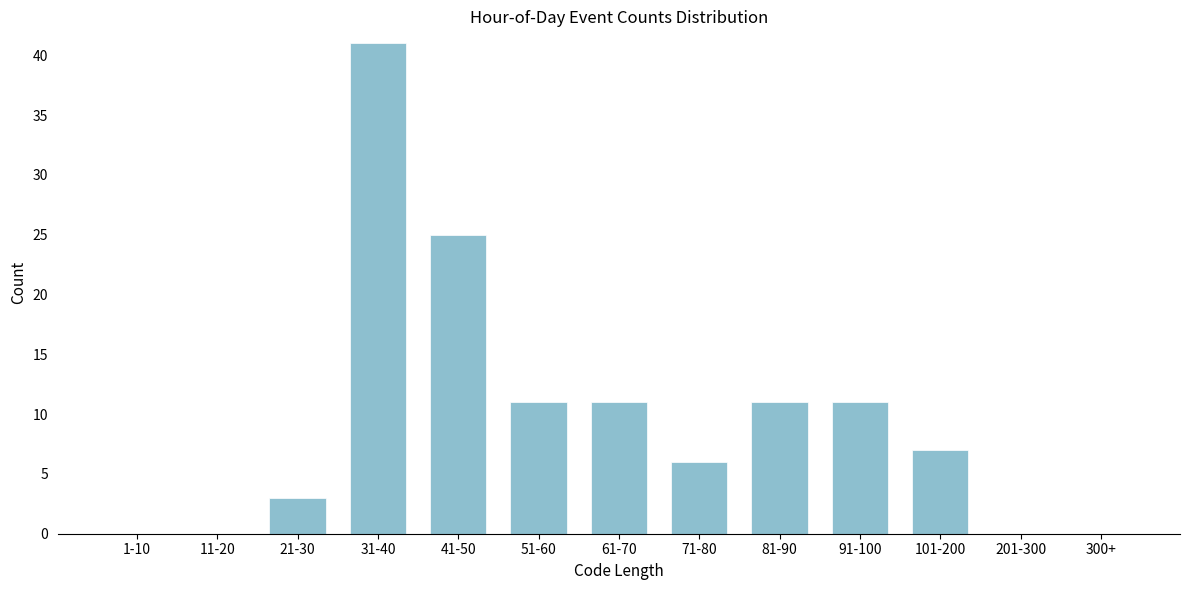

Reading left to right, list all the values displayed in this chart.

1-10=0	11-20=0	21-30=3	31-40=41	41-50=25	51-60=11	61-70=11	71-80=6	81-90=11	91-100=11	101-200=7	201-300=0	300+=0